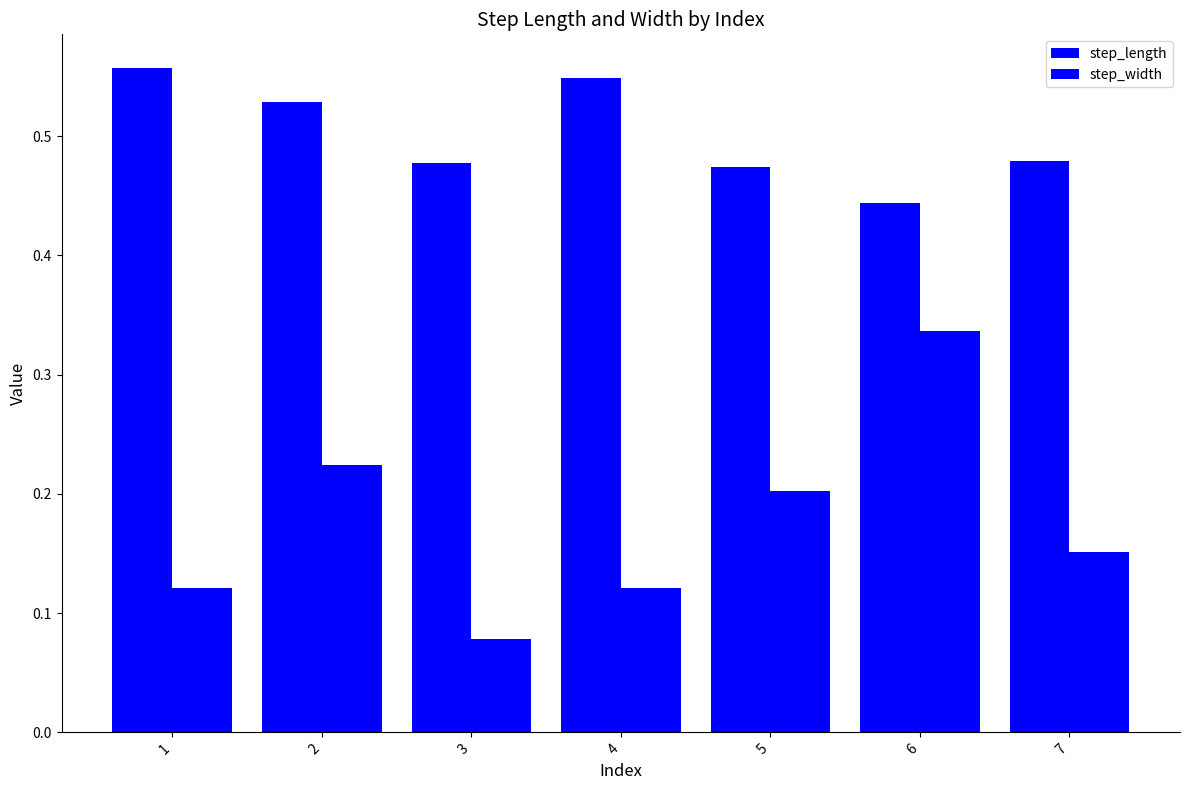

What is the spread (max minus min) of values at 3?

0.4